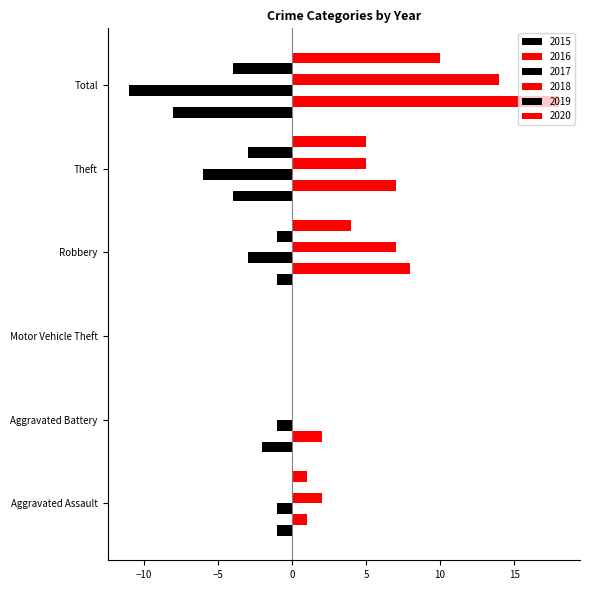

At which category is the sum across all series the highest?

Total